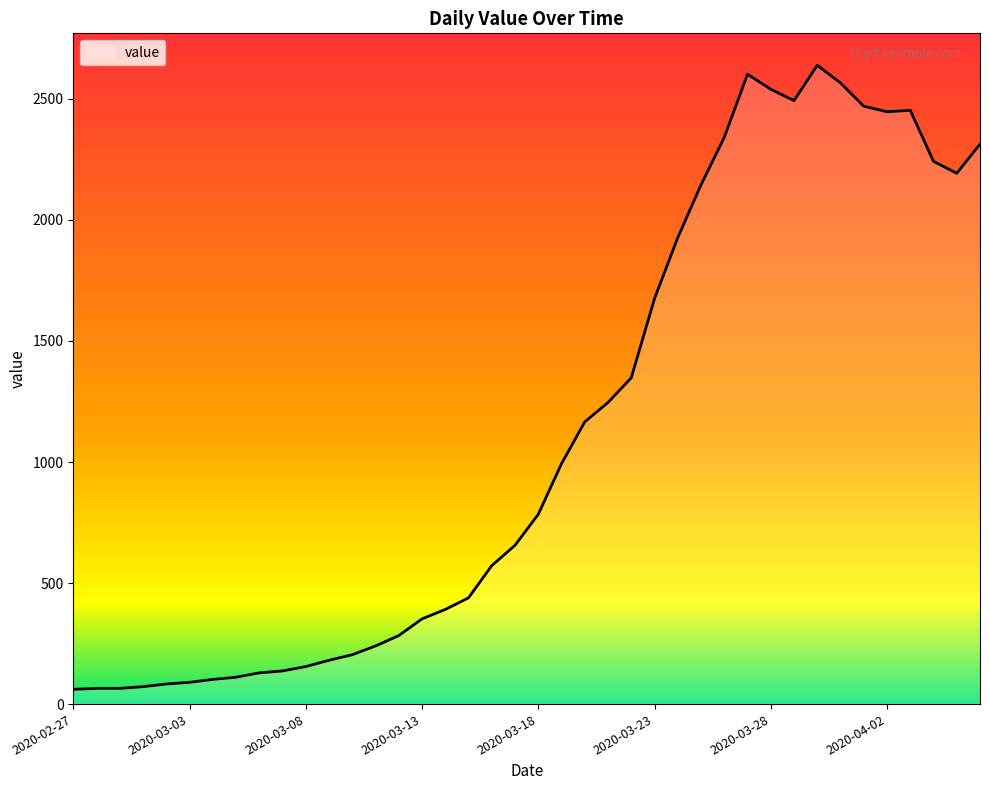

What is the difference between the maximum and minimum values?

2578